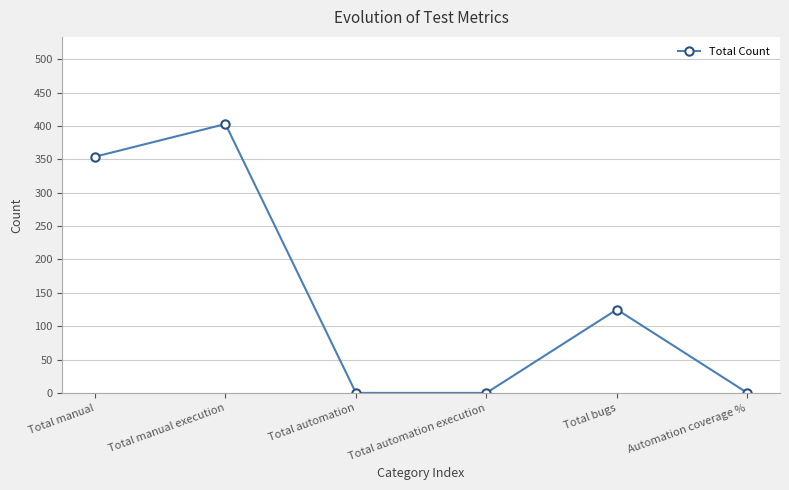

How many interior local peaks (higher than both neighbors) does the data have?

2